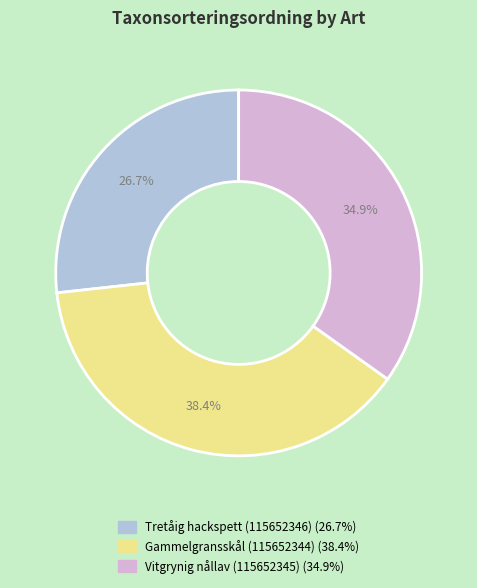

Do Tretåig hackspett (115652346) and Gammelgransskål (115652344) together represent more than half of the pie?

Yes